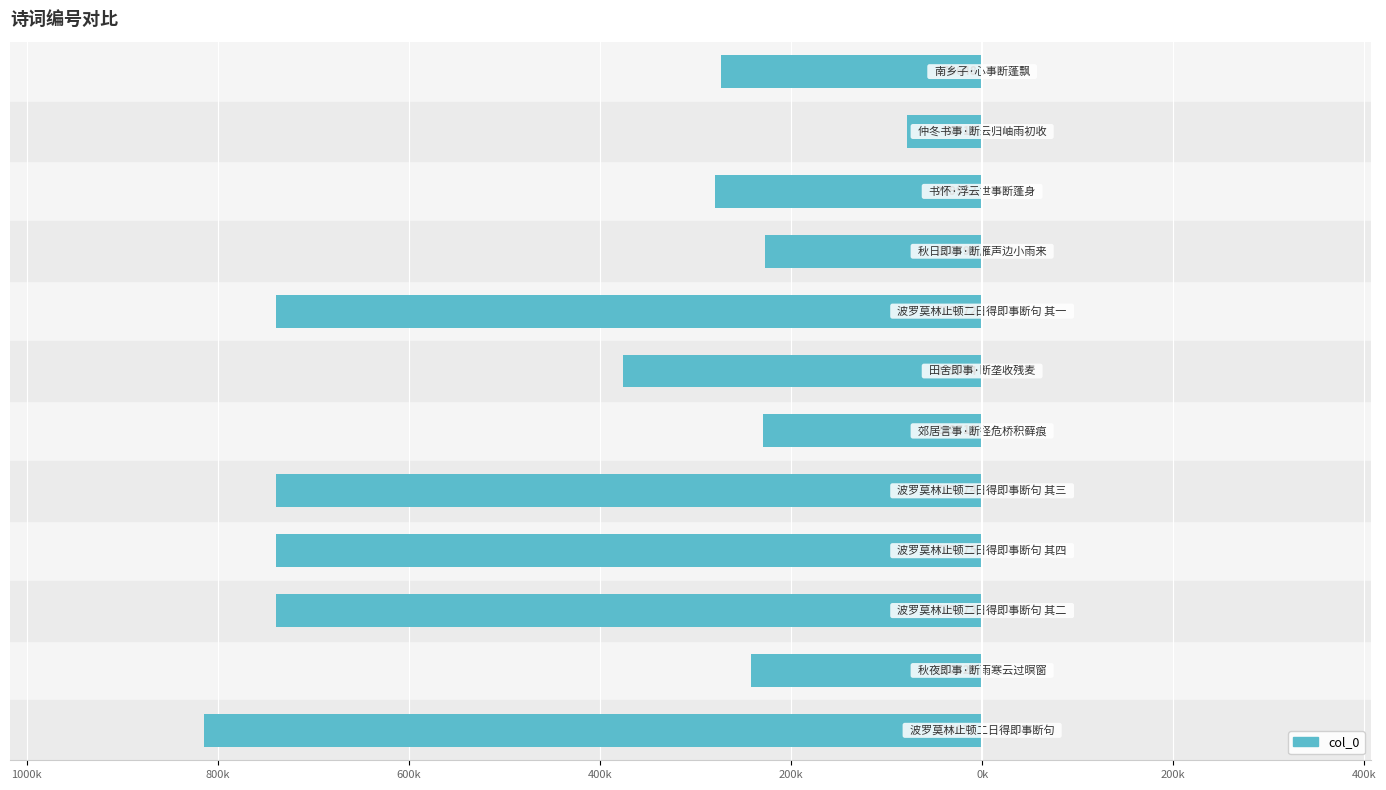

What is the minimum value shown in the chart?

-814.0